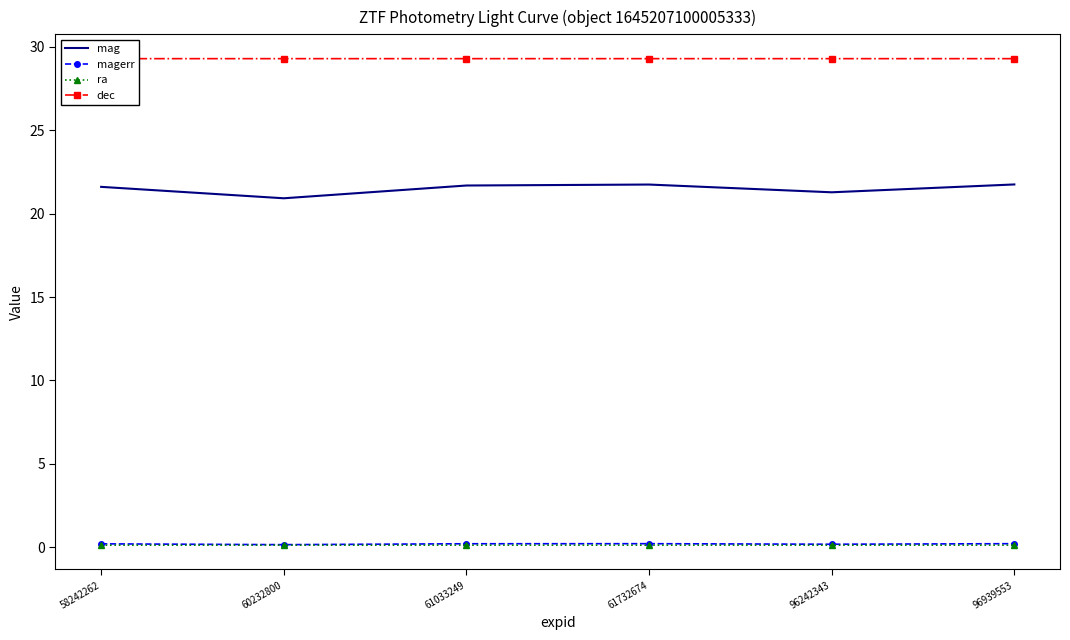

Where is dec nearest to the value 29?

60232800